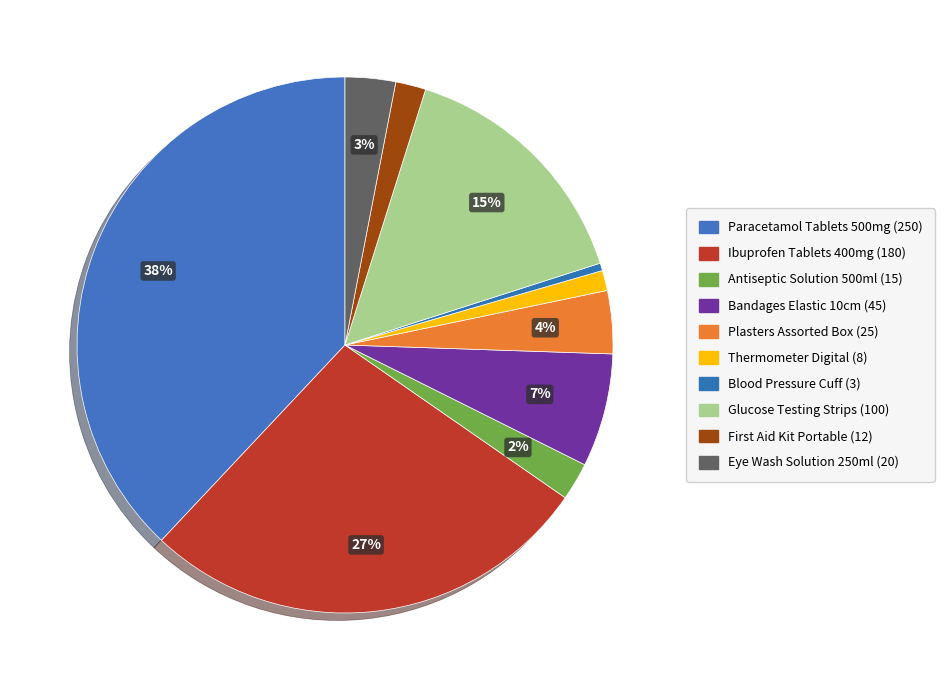

To the nearest percent, what portion does Plasters Assorted Box (25) represent?

4%